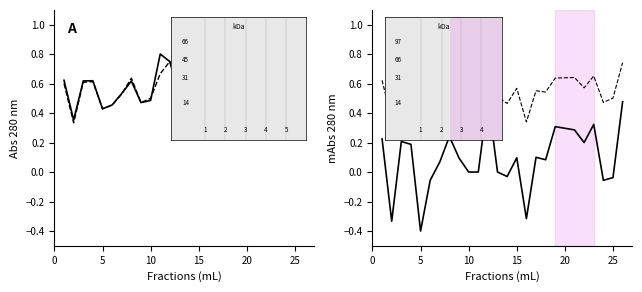

In accuracy, how many points are higher than both neighbors (excluding endpoints)?

7